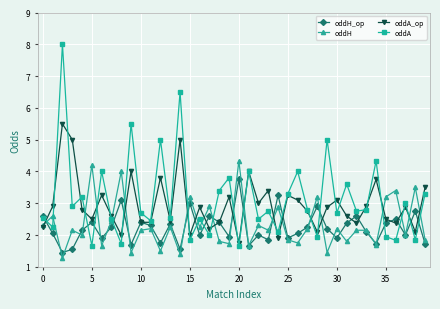

What is the minimum value shown in the chart?

1.3